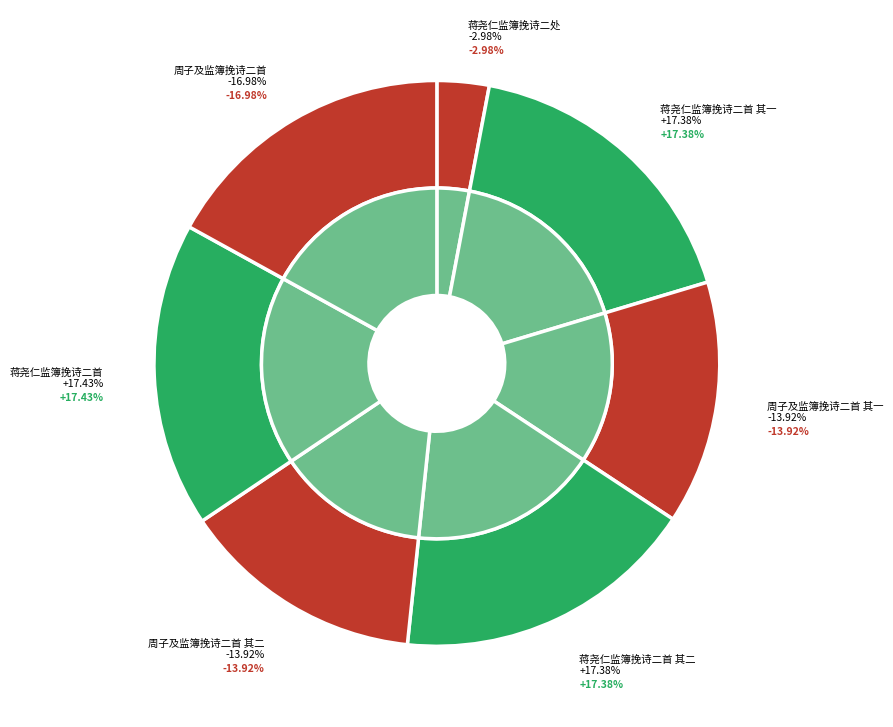

To the nearest percent, what is the combined percentage of 蒋尧仁监簿挽诗二首 and 蒋尧仁监簿挽诗二首 其一?

35%